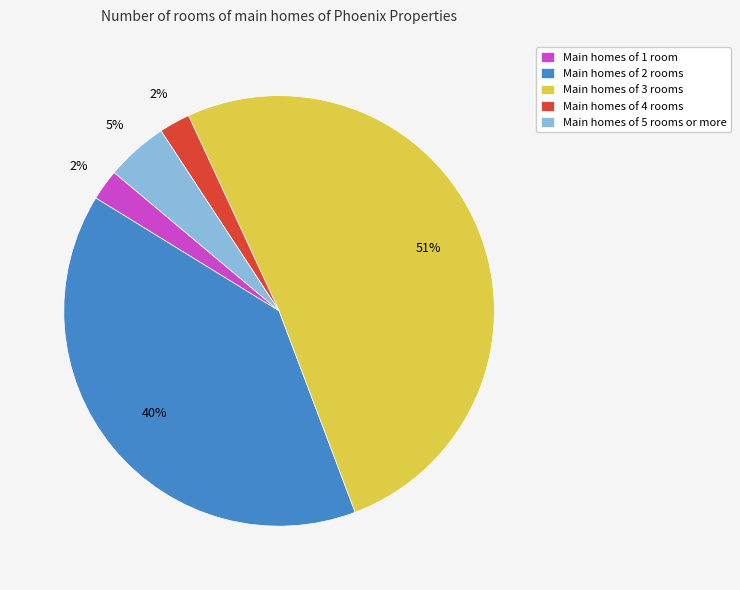

Is the sum of Main homes of 4 rooms and Main homes of 3 rooms greater than half?

Yes